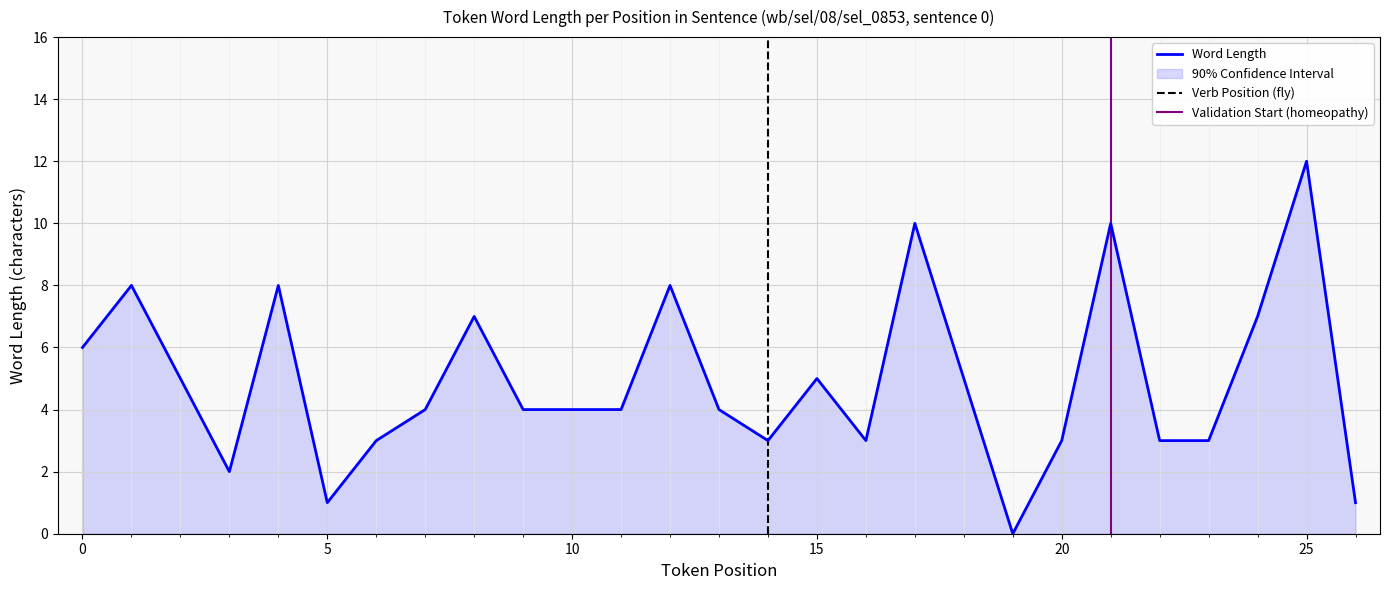

At which category does the chart reach its peak across all series?

25